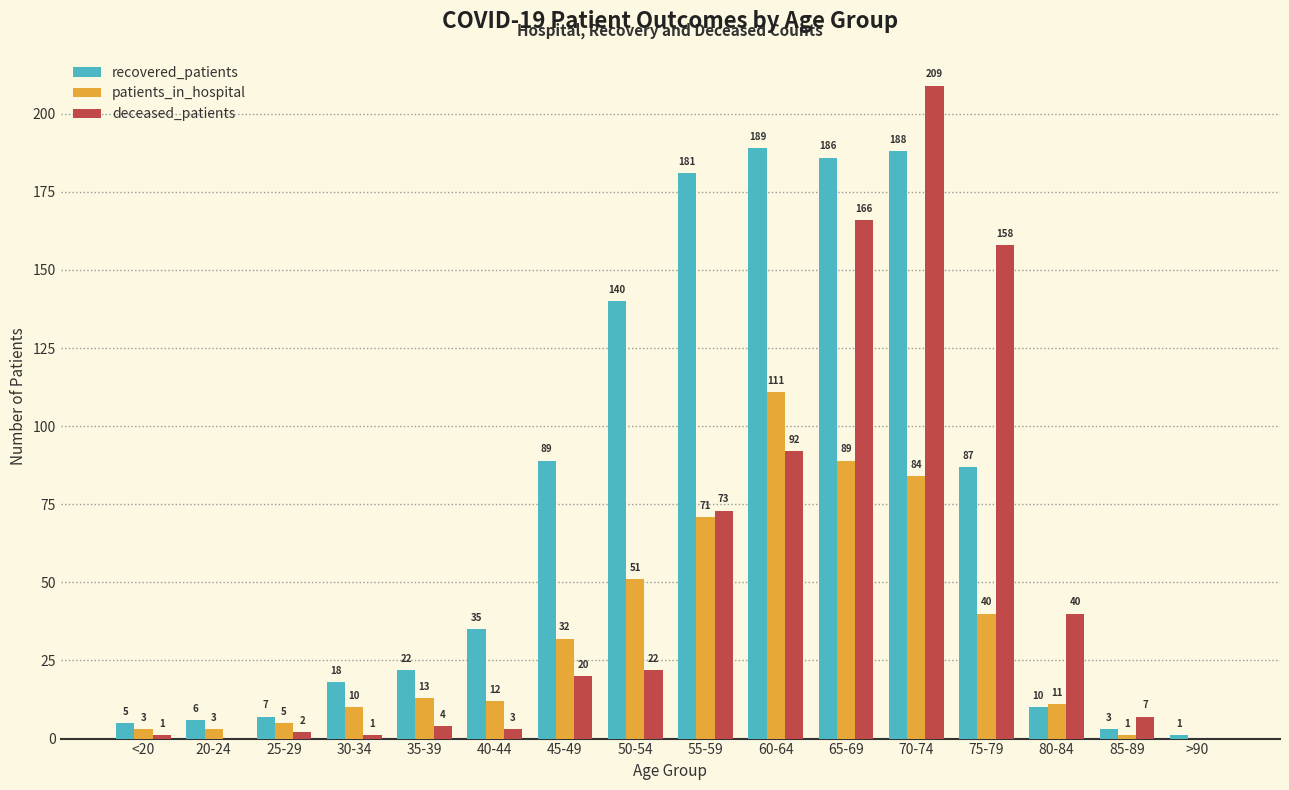

Is the value of patients_in_hospital at 60-64 greater than the value of recovered_patients at 30-34?

Yes